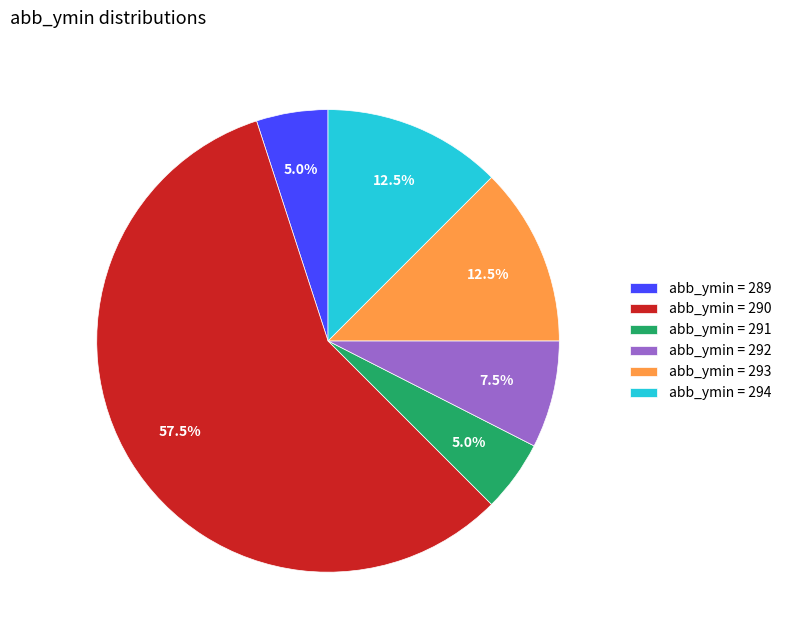

Approximately how many times larger is the value at abb_ymin = 290 compared to abb_ymin = 289?

11.5